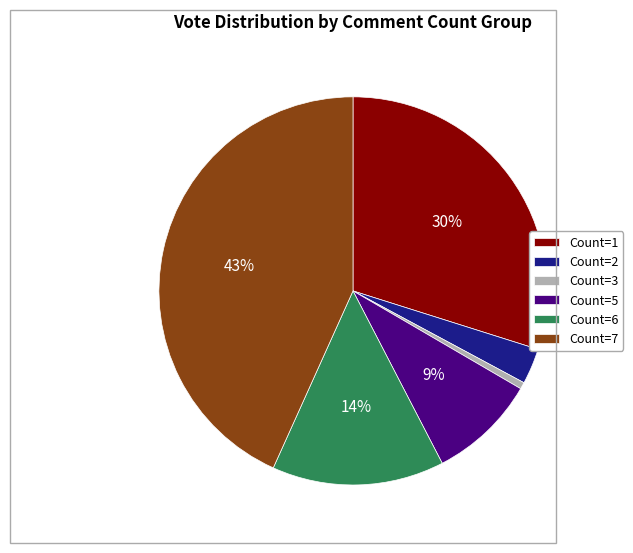

To the nearest percent, what is the combined percentage of Count=2 and Count=6?

17%